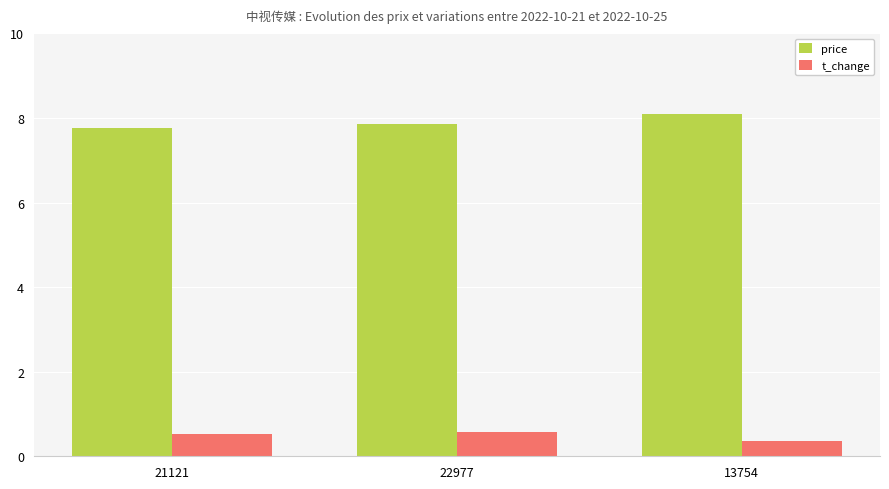

True or false: price has a value of 10.3 at 21121.

False